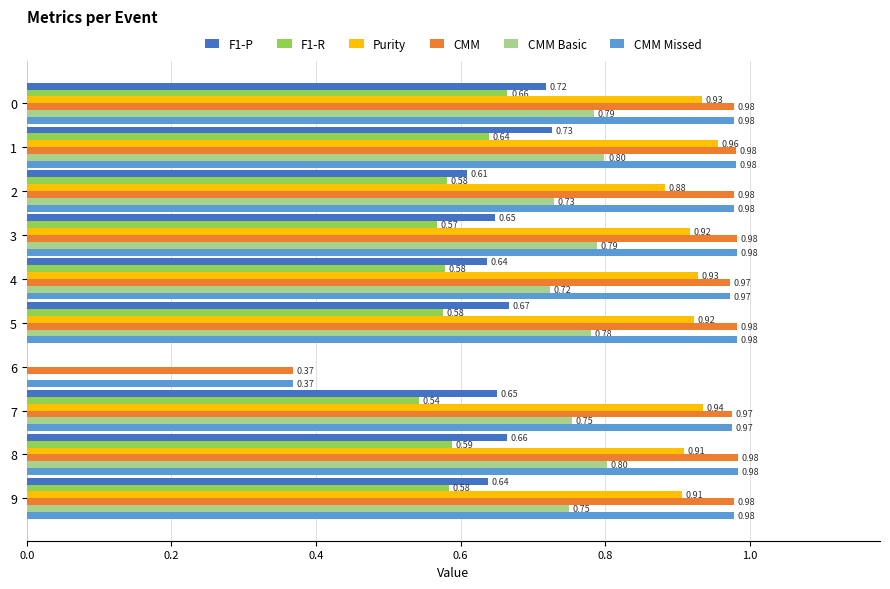

What is the sum of all CMM values?

9.2